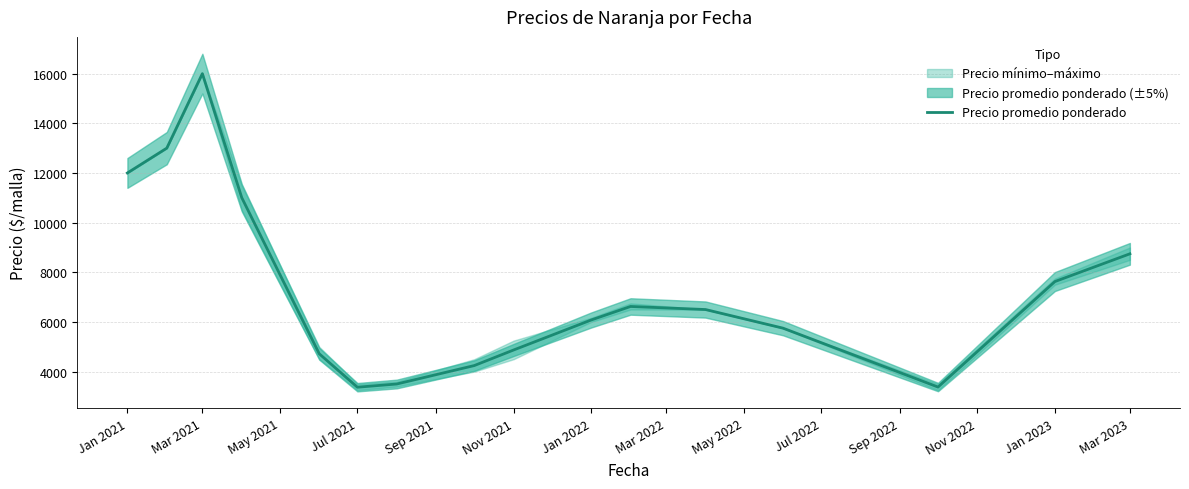

True or false: the data has more than 2 interior local peaks.

False